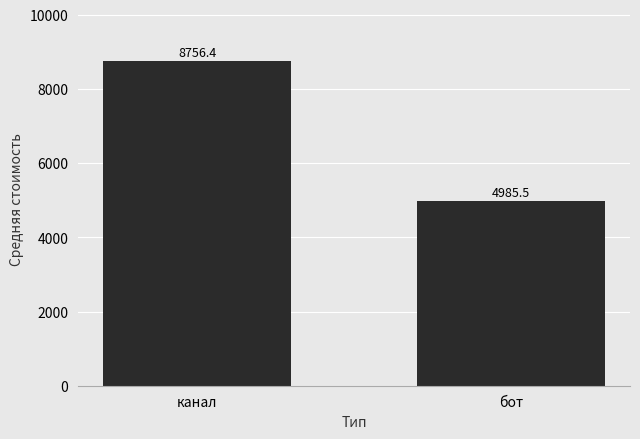

Approximately how many times larger is the value at канал compared to бот?

1.8